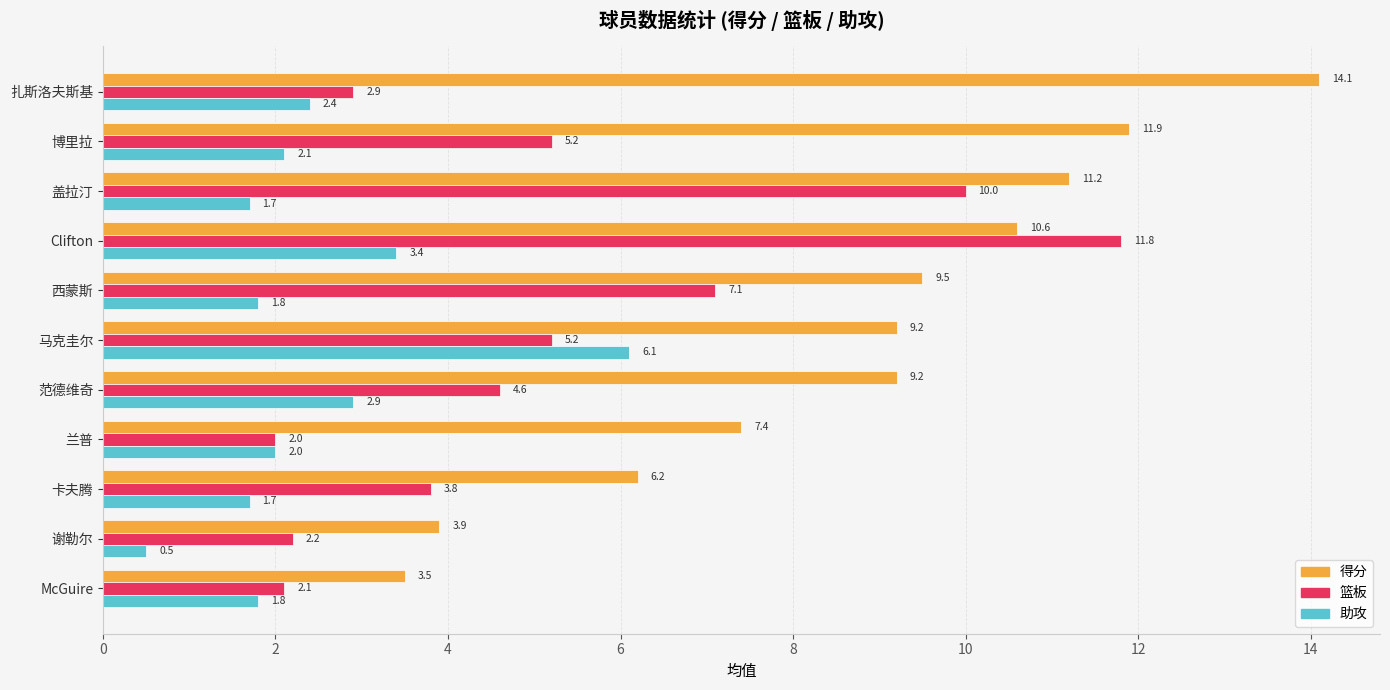

What is the difference between the maximum and minimum values in the 得分 series?

10.6